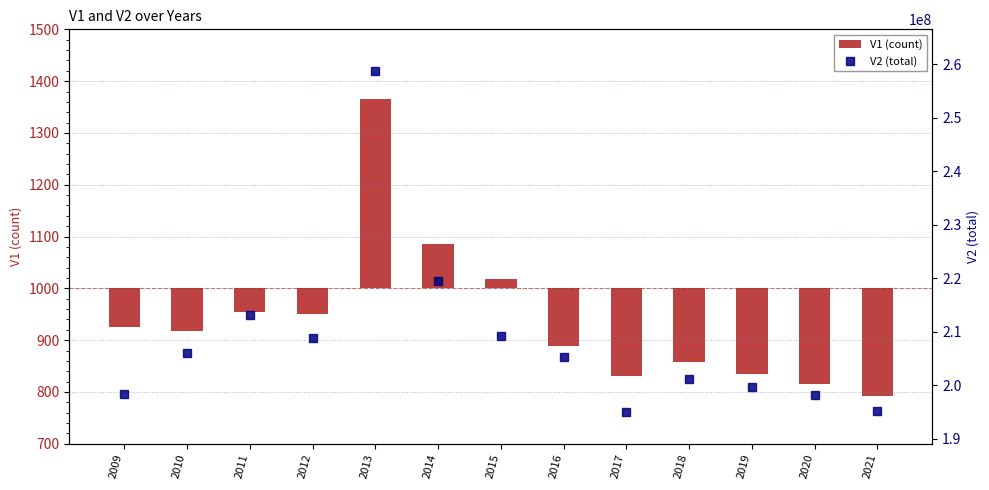

The value of V2 (total) at 2009 is 55401361. True or false?

False